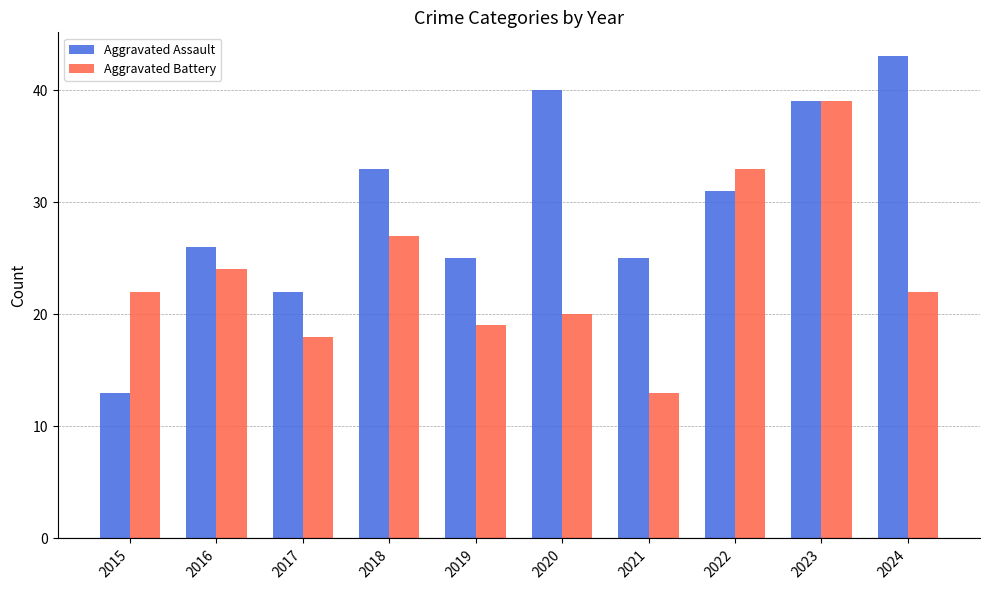

At which label is Aggravated Assault closest to 28?

2016